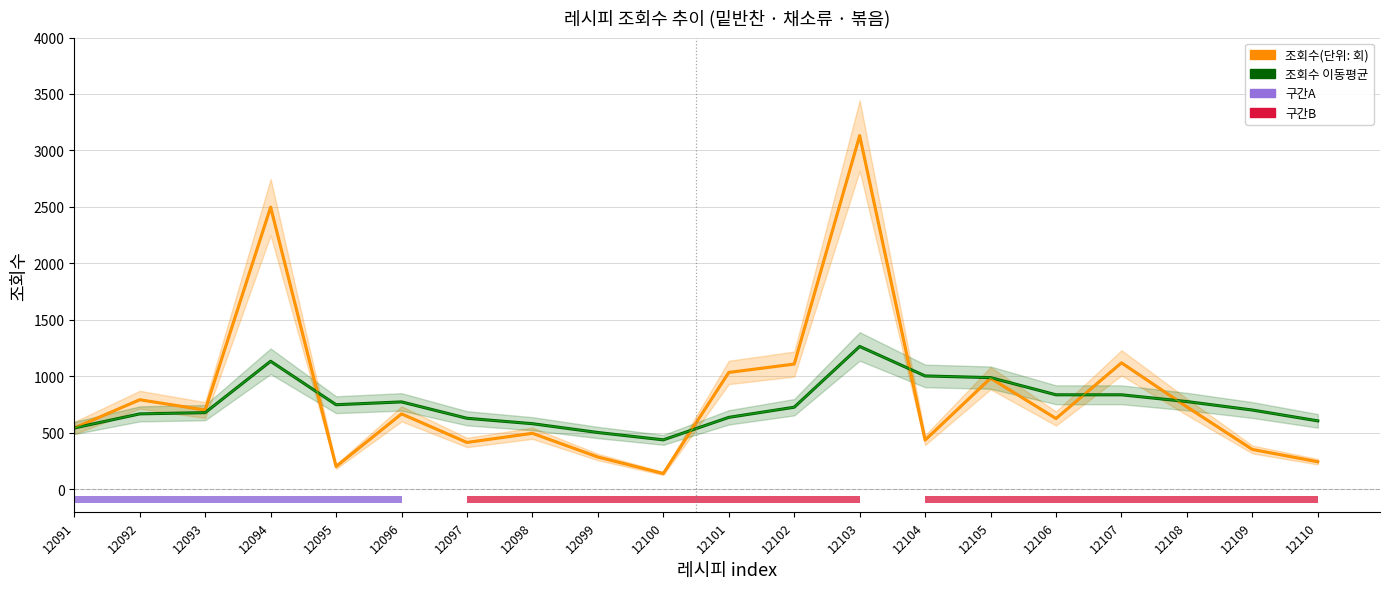

True or false: 조회수(단위: 회) has a value of 1331 at 12092.

False